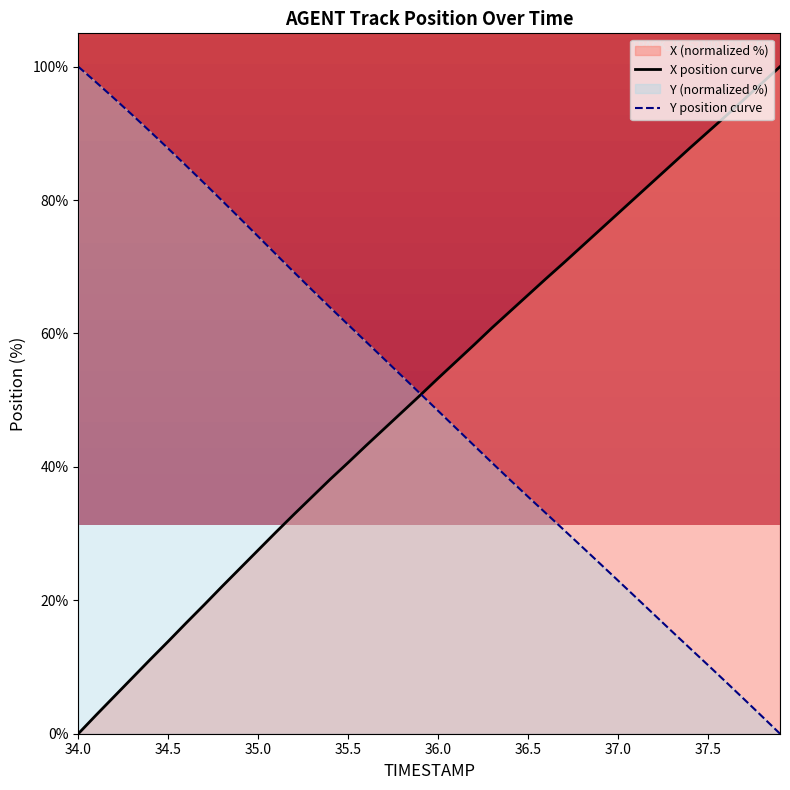

The value of X position curve at 37.0 is 78.0. True or false?

True